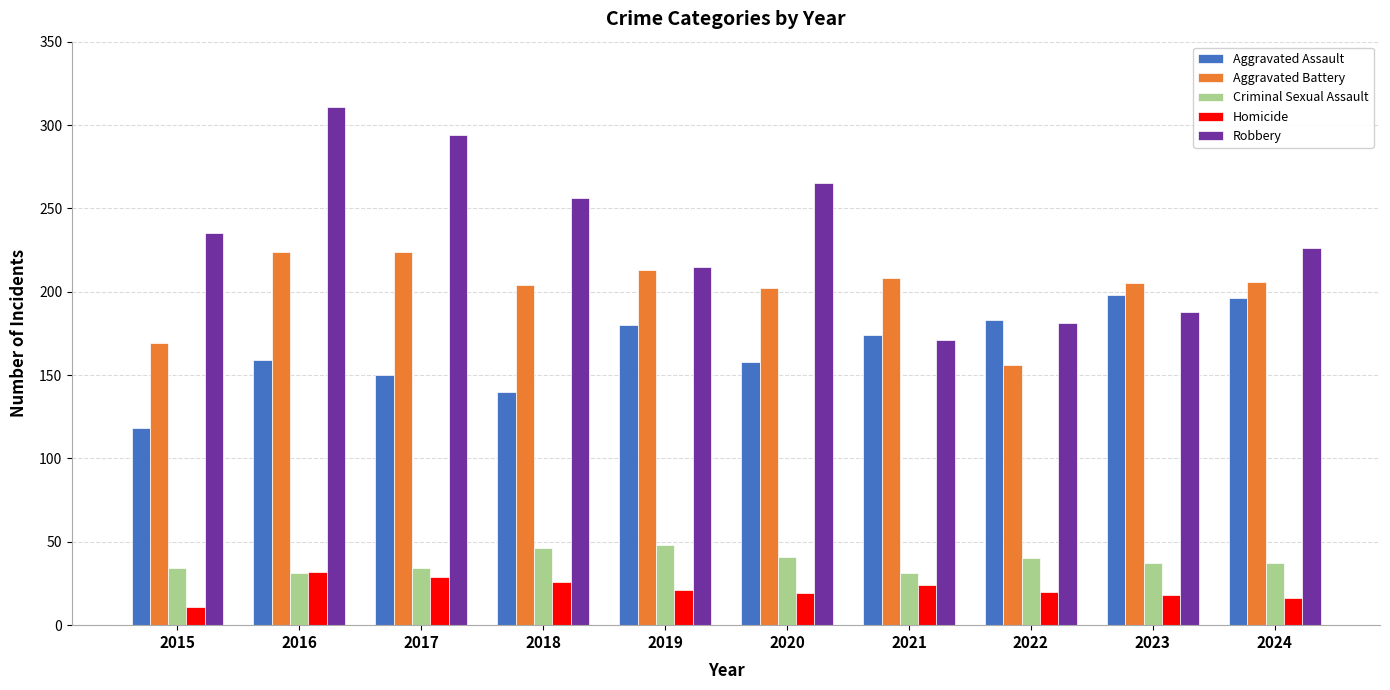

At which label does Homicide first exceed 21?

2016